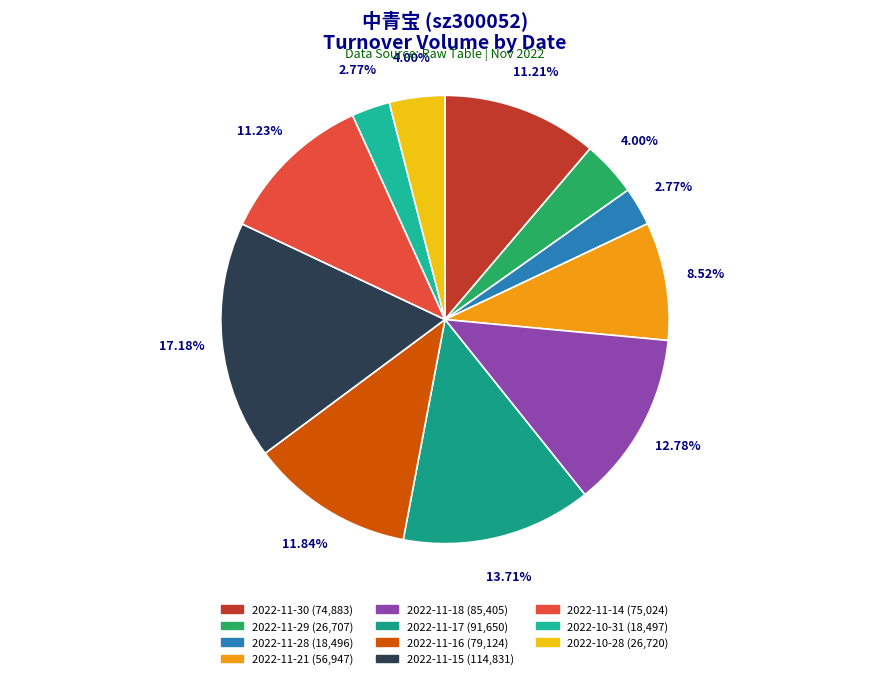

What percentage is the 2022-11-18 slice, to the nearest percent?

13%